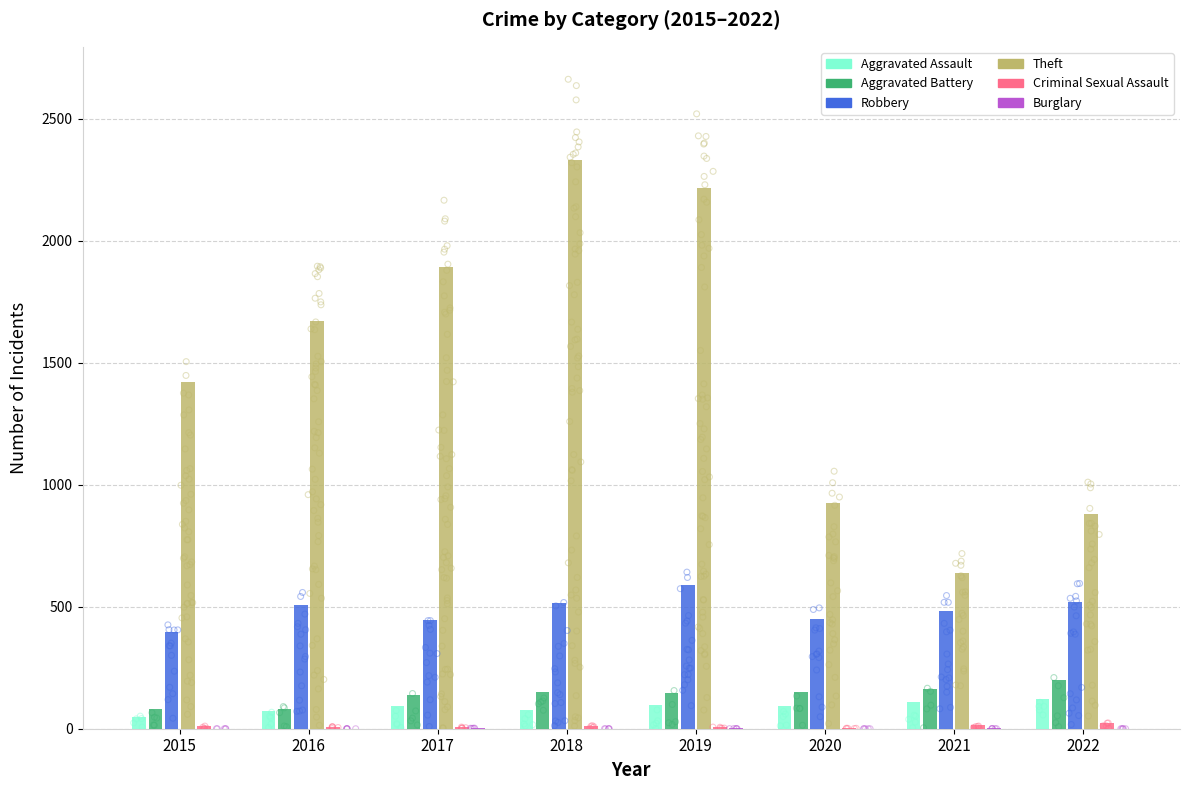

At how many categories does at least one series exceed 1852?

3